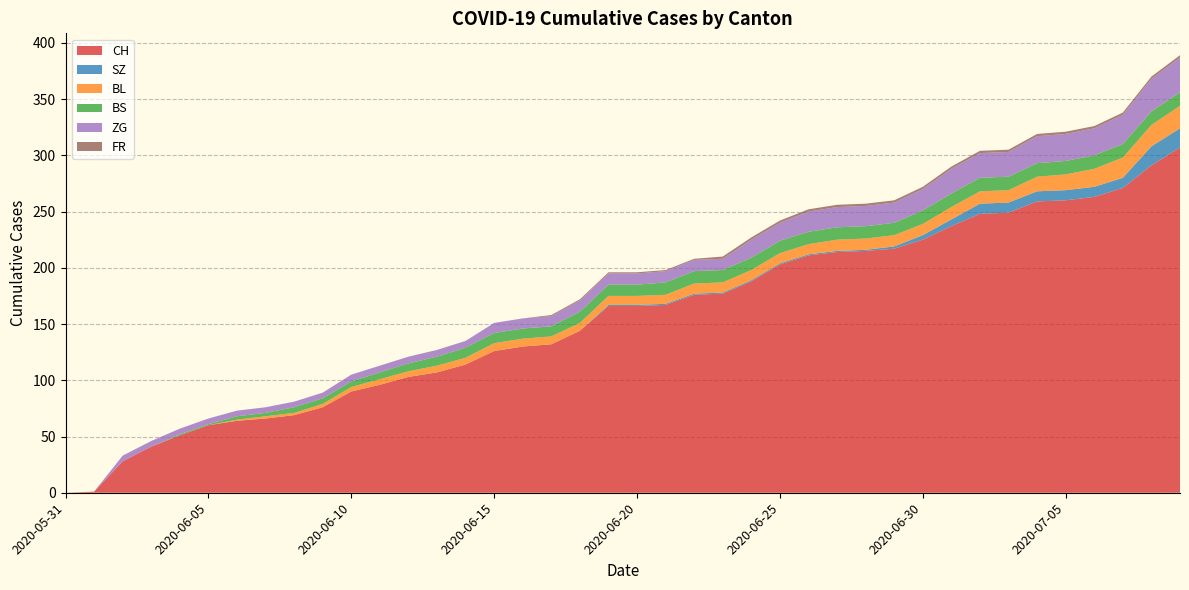

Reading right to left, extract all data points from this chart.

CH: 2020-07-09=307	2020-07-08=291	2020-07-07=271	2020-07-06=263	2020-07-05=260	2020-07-04=259	2020-07-03=249	2020-07-02=248	2020-07-01=237	2020-06-30=225	2020-06-29=217	2020-06-28=215	2020-06-27=214	2020-06-26=211	2020-06-25=203	2020-06-24=188	2020-06-23=177	2020-06-22=176	2020-06-21=167	2020-06-20=166	2020-06-19=166	2020-06-18=144	2020-06-17=132	2020-06-16=130	2020-06-15=126	2020-06-14=114	2020-06-13=107	2020-06-12=103	2020-06-11=96	2020-06-10=90	2020-06-09=76	2020-06-08=69	2020-06-07=66	2020-06-06=64	2020-06-05=60	2020-06-04=51	2020-06-03=41	2020-06-02=28	2020-06-01=1	2020-05-31=0
SZ: 2020-07-09=17	2020-07-08=17	2020-07-07=9	2020-07-06=9	2020-07-05=9	2020-07-04=9	2020-07-03=9	2020-07-02=9	2020-07-01=6	2020-06-30=4	2020-06-29=2	2020-06-28=1	2020-06-27=1	2020-06-26=1	2020-06-25=1	2020-06-24=1	2020-06-23=1	2020-06-22=1	2020-06-21=1	2020-06-20=1	2020-06-19=1	2020-06-18=0	2020-06-17=0	2020-06-16=0	2020-06-15=0	2020-06-14=0	2020-06-13=0	2020-06-12=0	2020-06-11=0	2020-06-10=0	2020-06-09=0	2020-06-08=0	2020-06-07=0	2020-06-06=0	2020-06-05=0	2020-06-04=0	2020-06-03=0	2020-06-02=0	2020-06-01=0	2020-05-31=0
BL: 2020-07-09=20	2020-07-08=19	2020-07-07=18	2020-07-06=16	2020-07-05=14	2020-07-04=13	2020-07-03=11	2020-07-02=11	2020-07-01=11	2020-06-30=10	2020-06-29=10	2020-06-28=10	2020-06-27=10	2020-06-26=9	2020-06-25=9	2020-06-24=9	2020-06-23=9	2020-06-22=9	2020-06-21=8	2020-06-20=8	2020-06-19=8	2020-06-18=7	2020-06-17=7	2020-06-16=7	2020-06-15=7	2020-06-14=6	2020-06-13=6	2020-06-12=5	2020-06-11=5	2020-06-10=4	2020-06-09=3	2020-06-08=2	2020-06-07=2	2020-06-06=1	2020-06-05=0	2020-06-04=0	2020-06-03=0	2020-06-02=0	2020-06-01=0	2020-05-31=0
BS: 2020-07-09=12	2020-07-08=12	2020-07-07=12	2020-07-06=12	2020-07-05=12	2020-07-04=12	2020-07-03=12	2020-07-02=12	2020-07-01=12	2020-06-30=12	2020-06-29=11	2020-06-28=11	2020-06-27=11	2020-06-26=11	2020-06-25=11	2020-06-24=11	2020-06-23=11	2020-06-22=11	2020-06-21=11	2020-06-20=10	2020-06-19=10	2020-06-18=10	2020-06-17=9	2020-06-16=9	2020-06-15=9	2020-06-14=9	2020-06-13=8	2020-06-12=7	2020-06-11=6	2020-06-10=5	2020-06-09=5	2020-06-08=5	2020-06-07=3	2020-06-06=3	2020-06-05=1	2020-06-04=1	2020-06-03=0	2020-06-02=0	2020-06-01=0	2020-05-31=0
ZG: 2020-07-09=31	2020-07-08=29	2020-07-07=26	2020-07-06=24	2020-07-05=24	2020-07-04=24	2020-07-03=22	2020-07-02=22	2020-07-01=22	2020-06-30=19	2020-06-29=18	2020-06-28=18	2020-06-27=18	2020-06-26=18	2020-06-25=16	2020-06-24=16	2020-06-23=10	2020-06-22=10	2020-06-21=10	2020-06-20=10	2020-06-19=10	2020-06-18=10	2020-06-17=9	2020-06-16=9	2020-06-15=9	2020-06-14=6	2020-06-13=6	2020-06-12=6	2020-06-11=6	2020-06-10=6	2020-06-09=5	2020-06-08=5	2020-06-07=5	2020-06-06=5	2020-06-05=5	2020-06-04=5	2020-06-03=5	2020-06-02=5	2020-06-01=0	2020-05-31=0
FR: 2020-07-09=2	2020-07-08=2	2020-07-07=2	2020-07-06=2	2020-07-05=2	2020-07-04=2	2020-07-03=2	2020-07-02=2	2020-07-01=2	2020-06-30=2	2020-06-29=2	2020-06-28=2	2020-06-27=2	2020-06-26=2	2020-06-25=2	2020-06-24=2	2020-06-23=2	2020-06-22=1	2020-06-21=1	2020-06-20=1	2020-06-19=1	2020-06-18=1	2020-06-17=1	2020-06-16=0	2020-06-15=0	2020-06-14=0	2020-06-13=0	2020-06-12=0	2020-06-11=0	2020-06-10=0	2020-06-09=0	2020-06-08=0	2020-06-07=0	2020-06-06=0	2020-06-05=0	2020-06-04=0	2020-06-03=0	2020-06-02=0	2020-06-01=0	2020-05-31=0